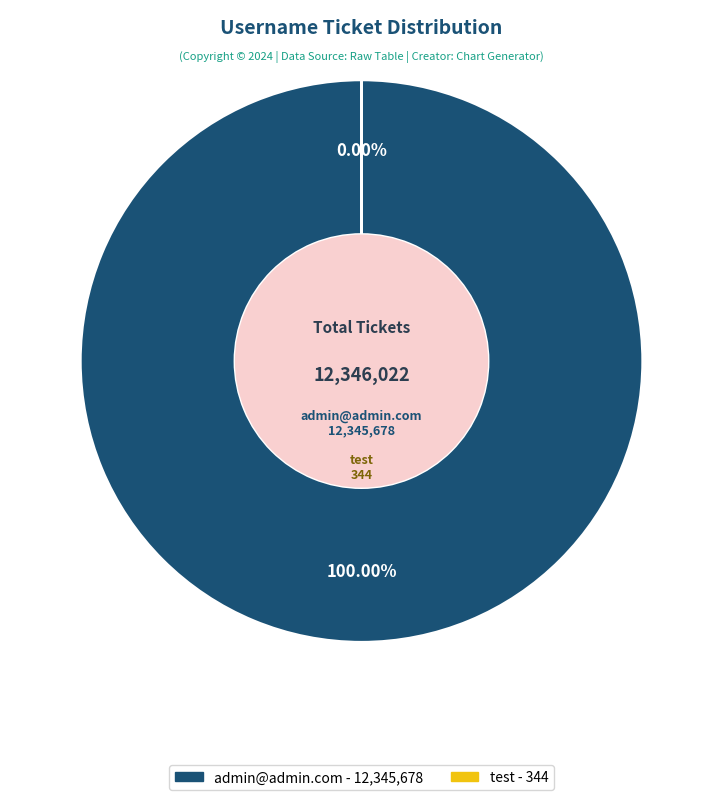

How many segments does this pie chart have?

2